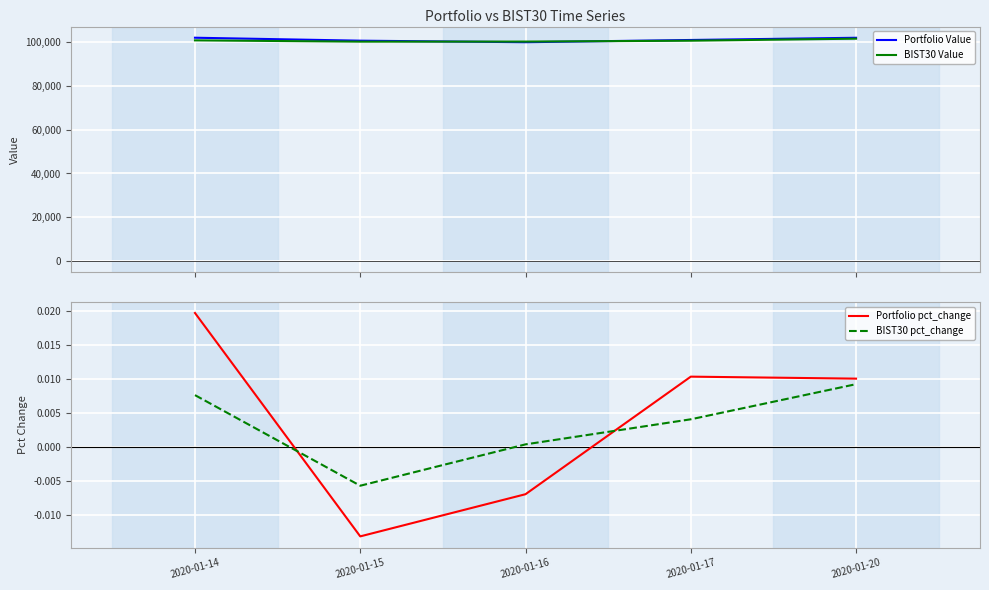

Which series ends up on top after the final intersection of Portfolio pct_change and BIST30 pct_change?

Portfolio pct_change